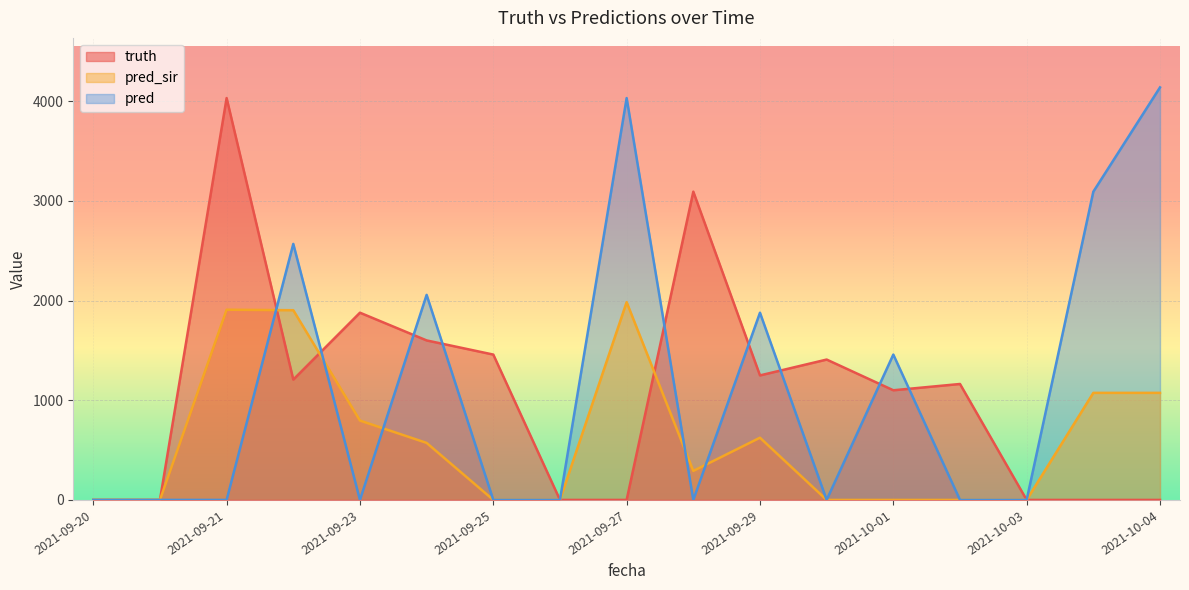

Reading left to right, extract all data points from this chart.

truth: 0	0	4031	1207	1878	1600	1458	0	0	3092	1249	1408	1100	1163	0	0	0
pred_sir: 0	0	1908	1903	796	572	0	0	1984	291	624	0	0	0	0	1074	1074
pred: 0	0	0	2568	0	2057	0	0	4031	0	1878	0	1458	0	0	3092	4138